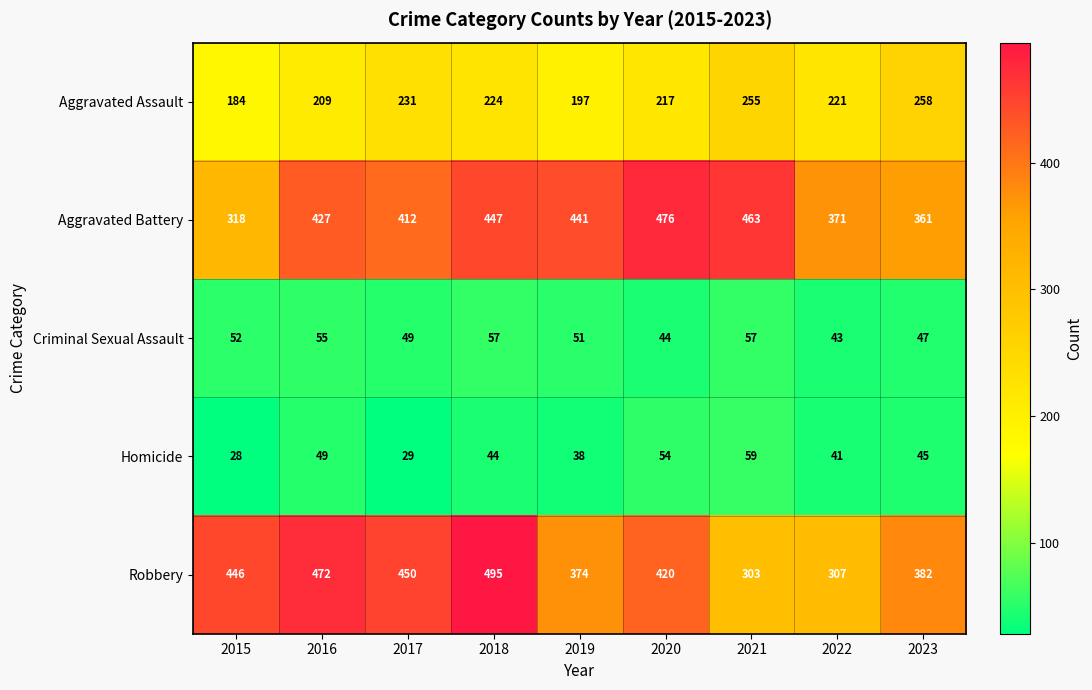

What is the average value of the Criminal Sexual Assault series?

51